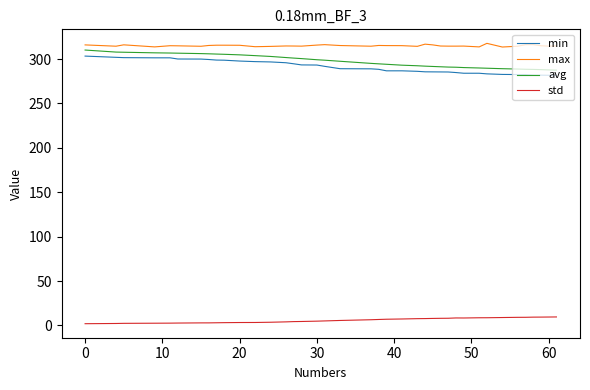

What is the maximum value for min?

303.3